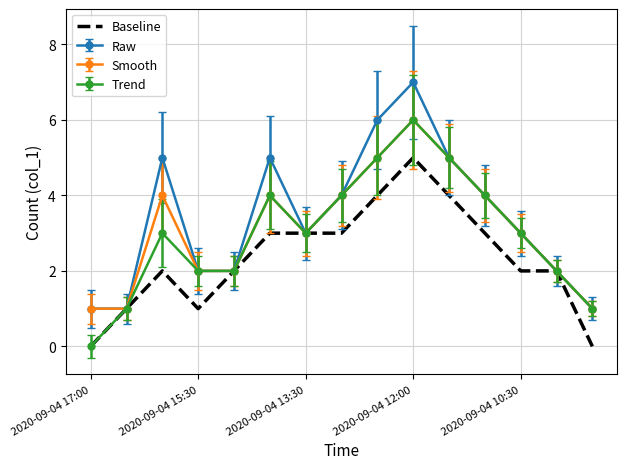

What is the maximum value shown in the chart?

7